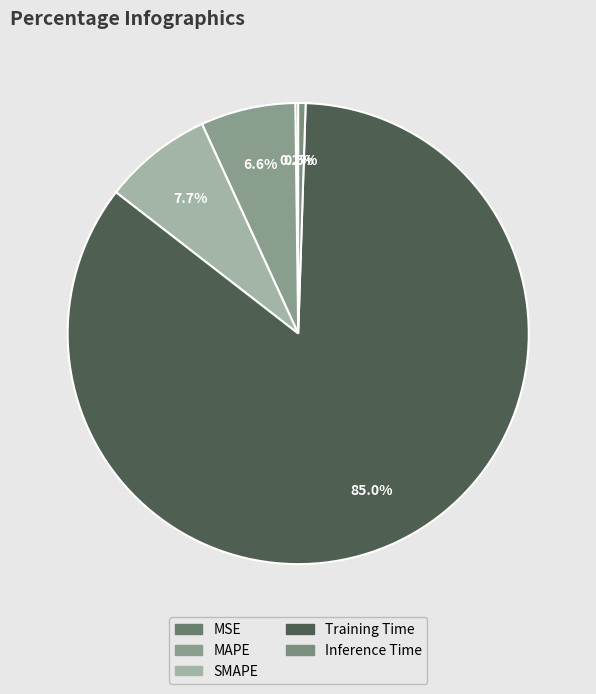

What percentage do Inference Time and SMAPE together represent?

8.2%